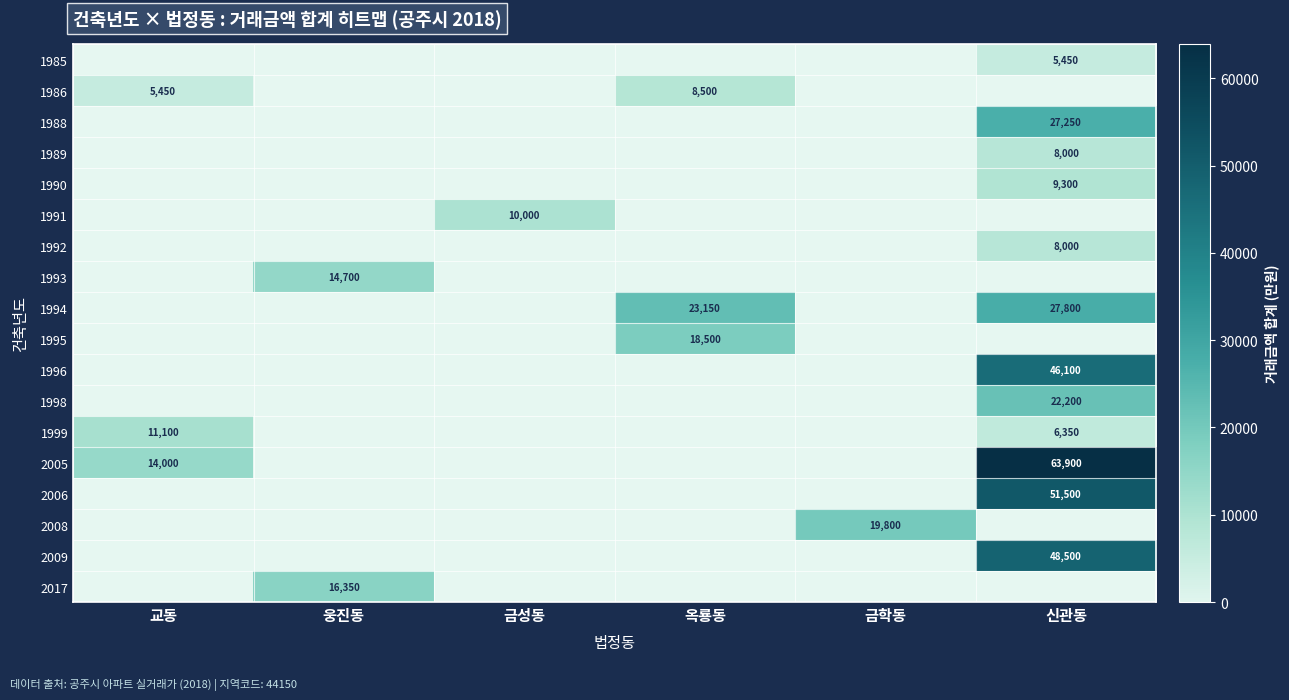

True or false: 2005 has a value of 100881 at 신관동.

False